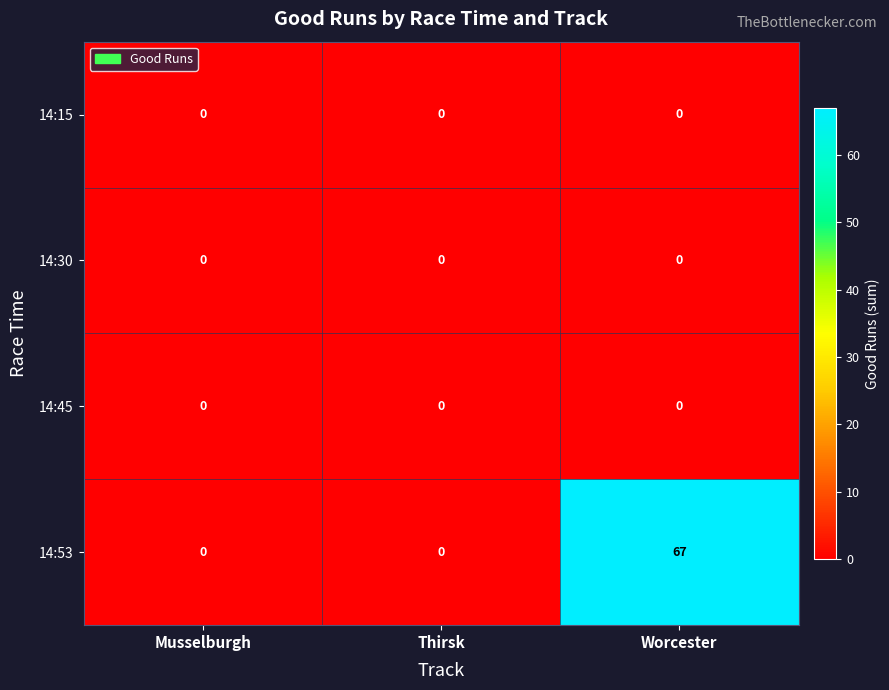

How many data points does each series have?

3